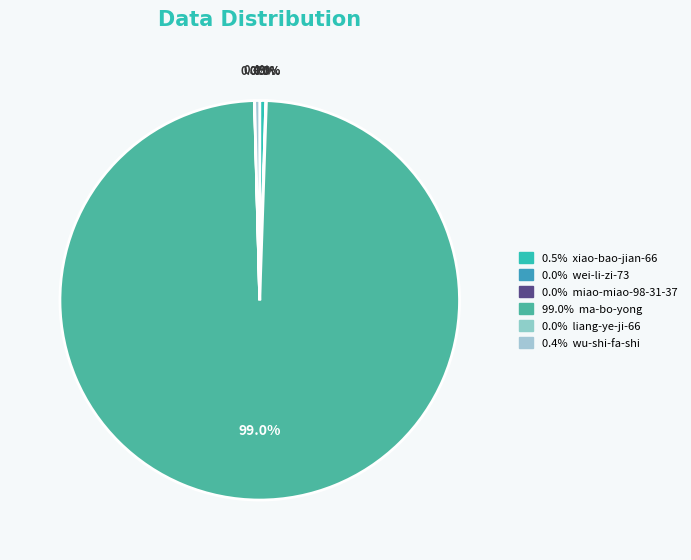

How many slices are in this pie chart?

6